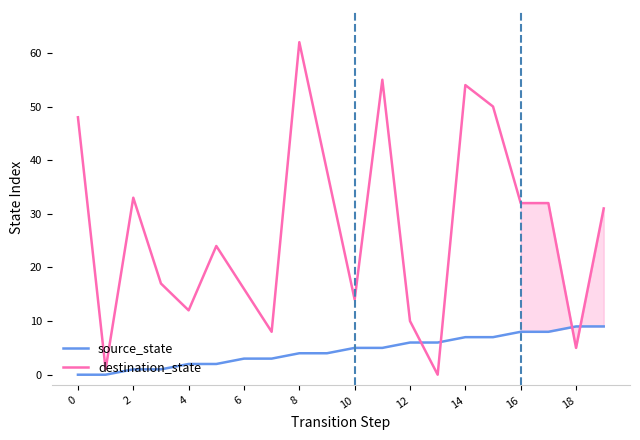

Which series has the largest total across all categories?

destination_state